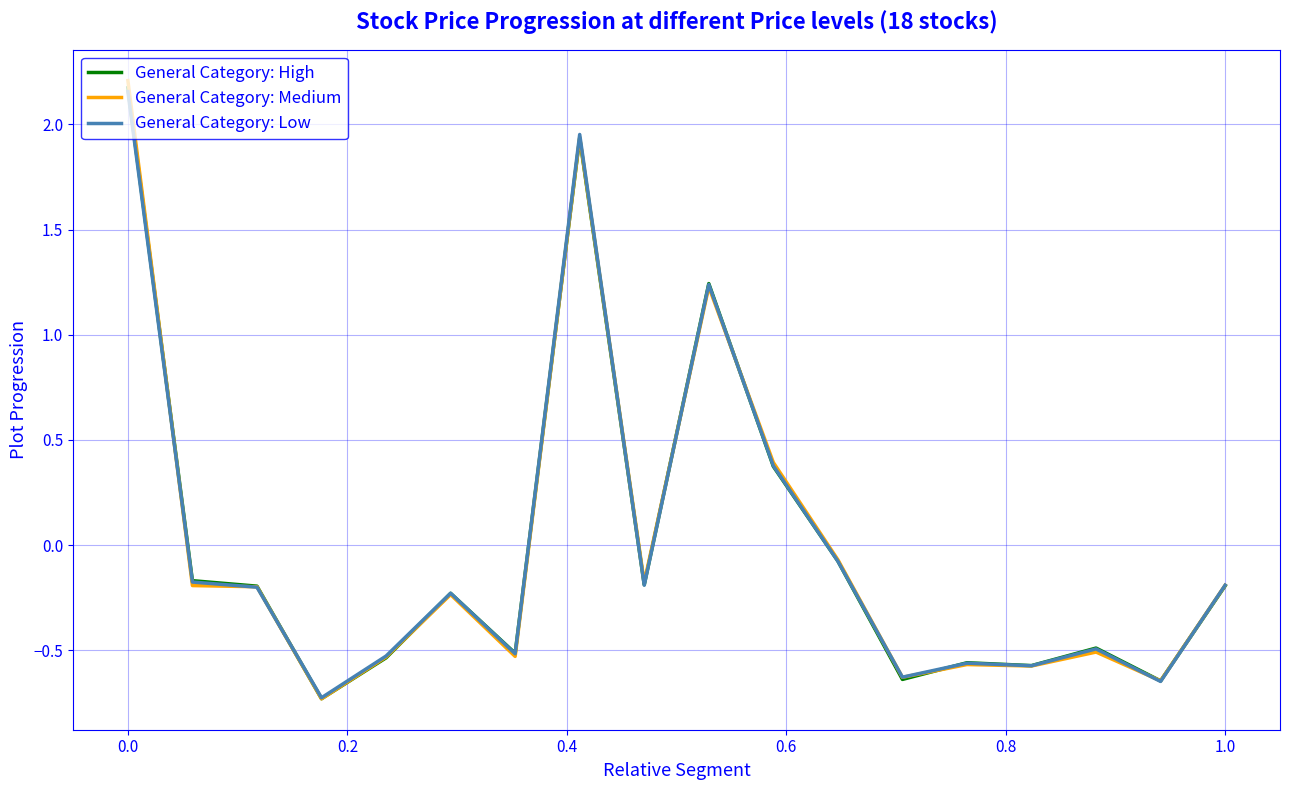

What is the smallest value displayed?

-0.7